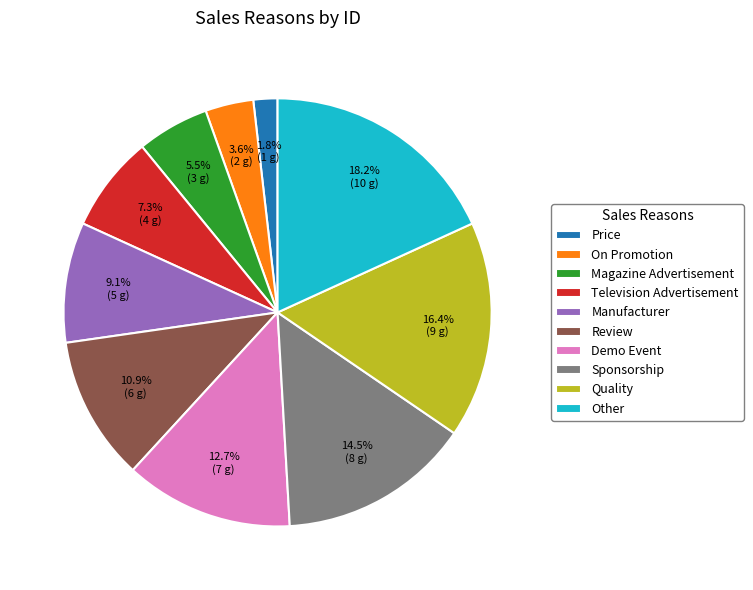

Count the number of slices in the pie.

10